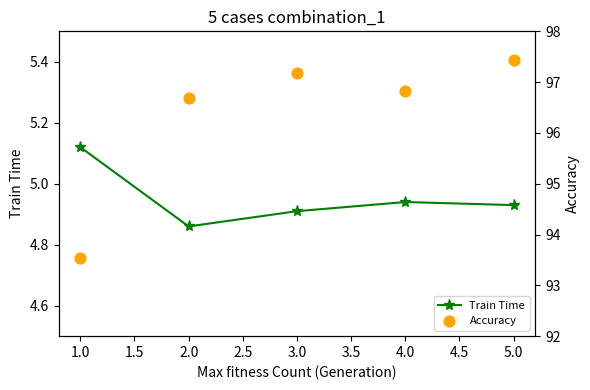

Which series has the widest spread of Y values?

Accuracy